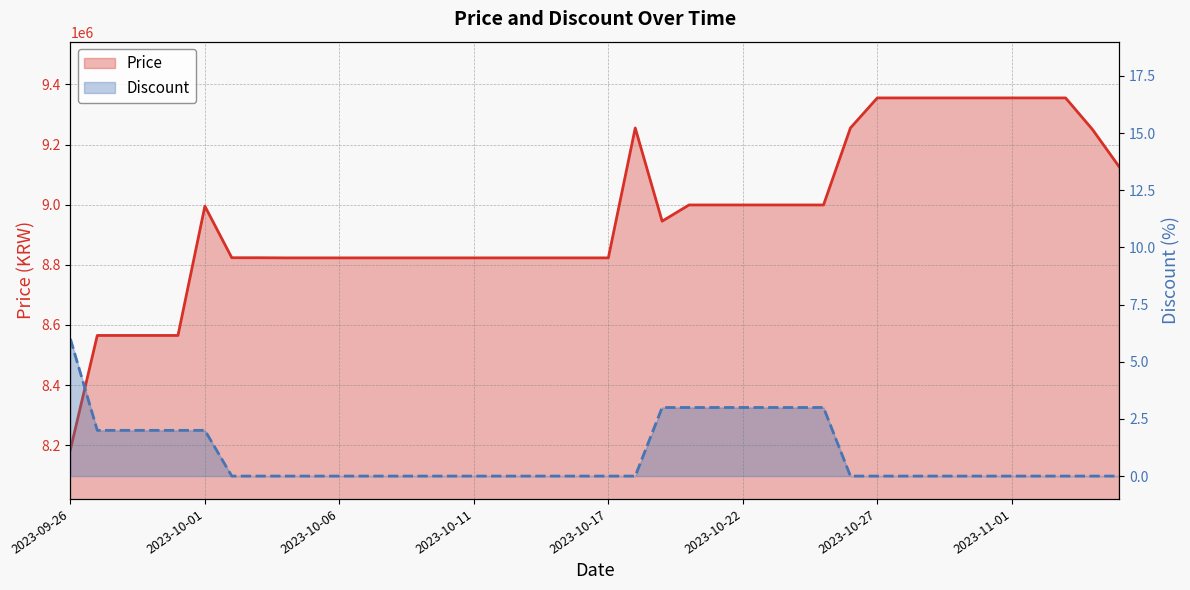

True or false: Discount and Price intersect in this chart.

False